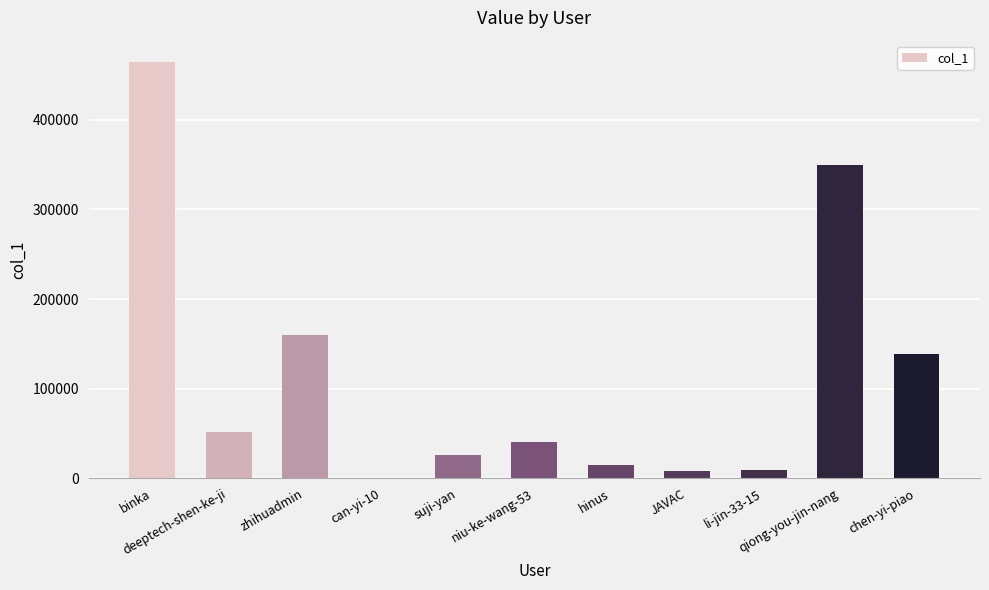

True or false: the data shows 4 at can-yi-10.

True